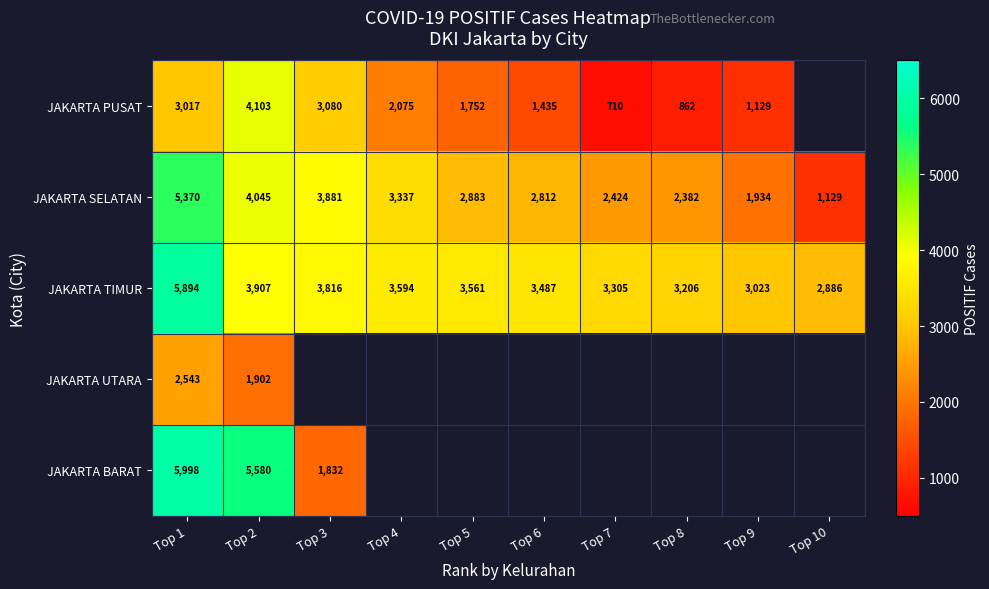

At Top 1, list the series in order from smallest to largest.

JAKARTA UTARA, JAKARTA PUSAT, JAKARTA SELATAN, JAKARTA TIMUR, JAKARTA BARAT